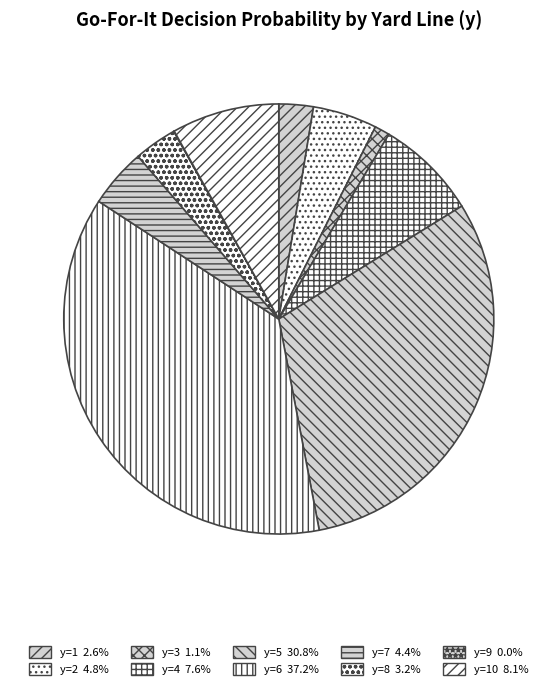

Rank the categories by value from highest to lowest.

y=6, y=5, y=10, y=4, y=2, y=7, y=8, y=1, y=3, y=9